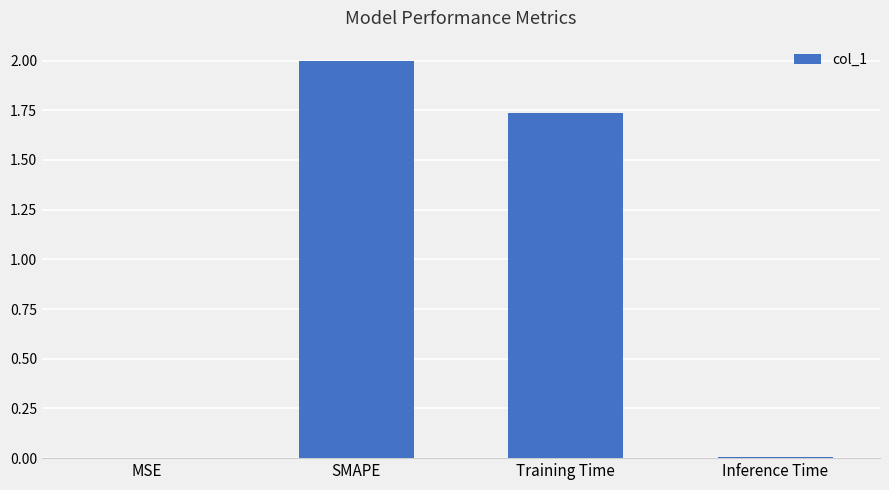

What is the sum of the values at MSE and SMAPE?

2.0